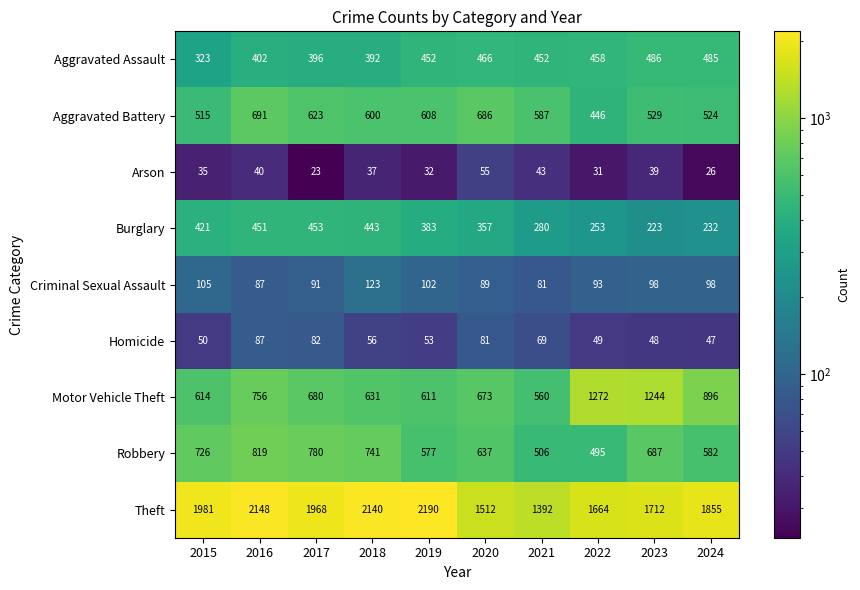

What is the total value across all series at 2020?

4556